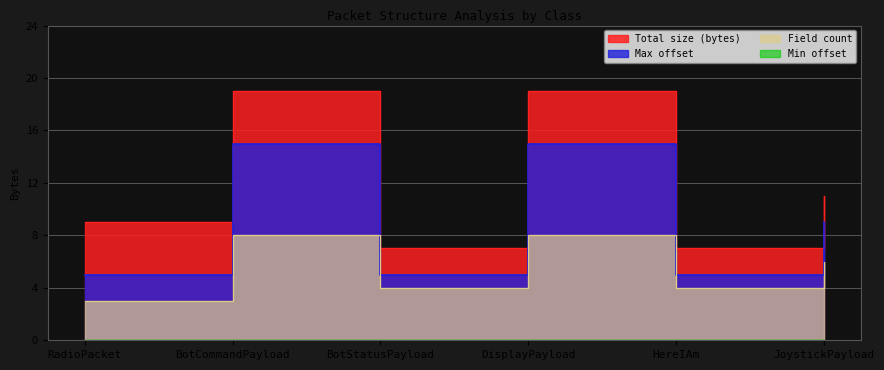

True or false: Max offset and Field count cross at least once.

False